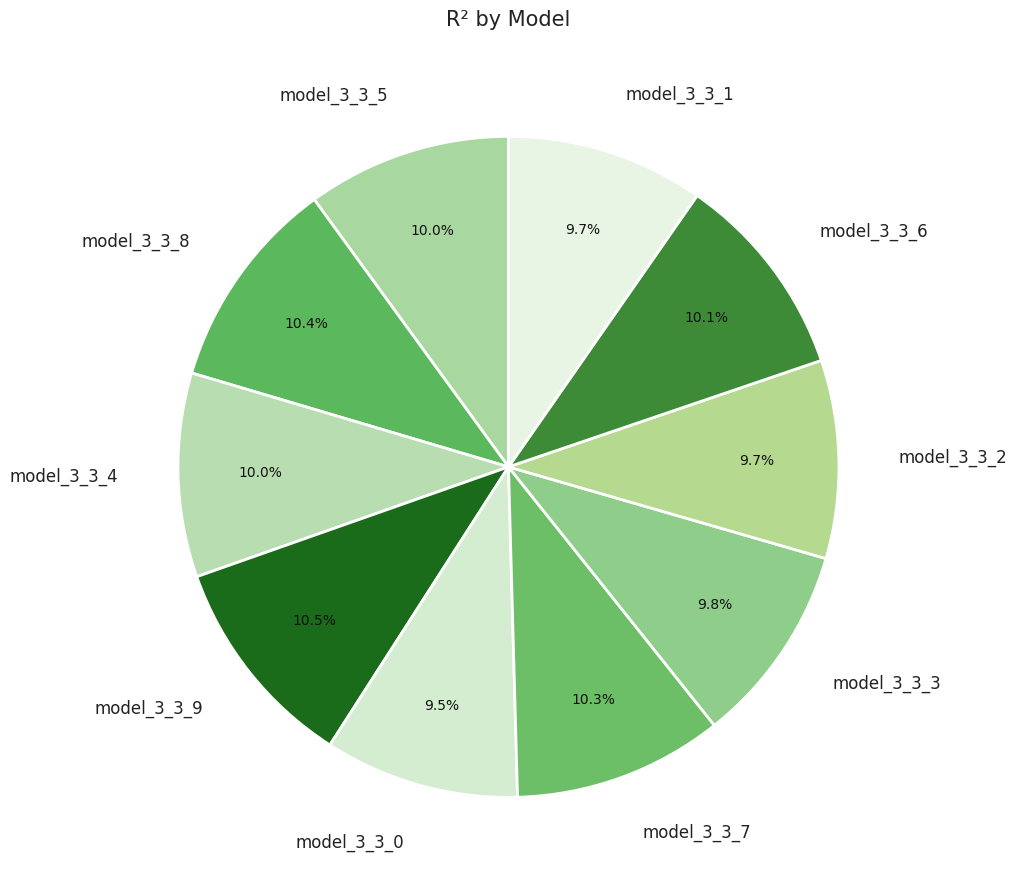

What percentage is NOT represented by model_3_3_1?

90.3%